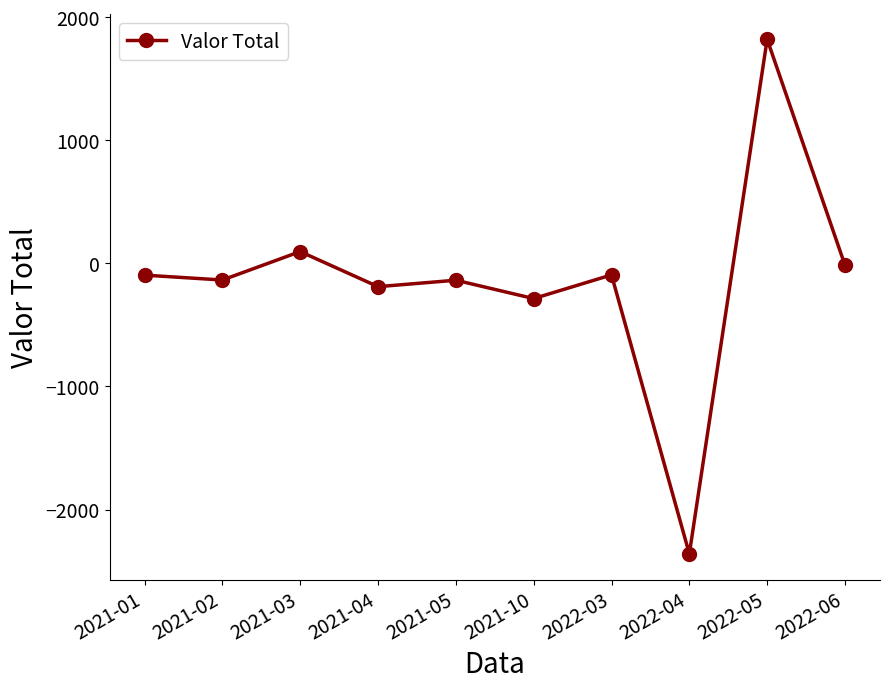

What is the average value?

-139.3